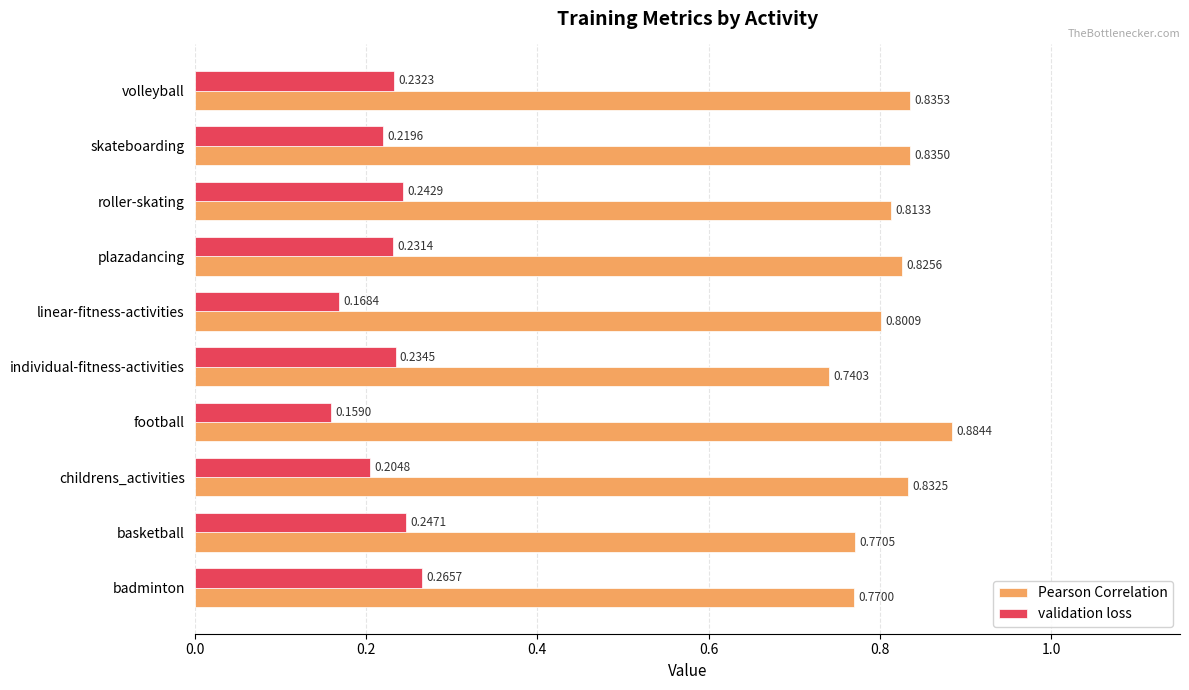

What is the spread (max minus min) of values at individual-fitness-activities?

0.5